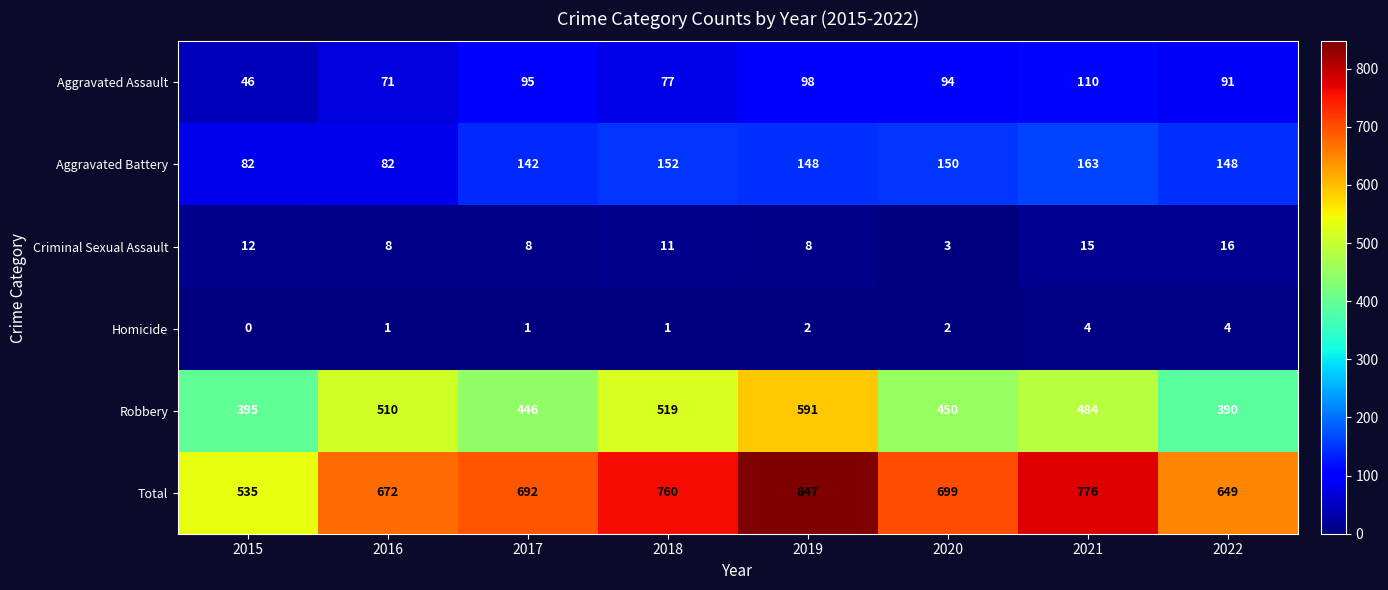

What is the sum of all Total values?

5630